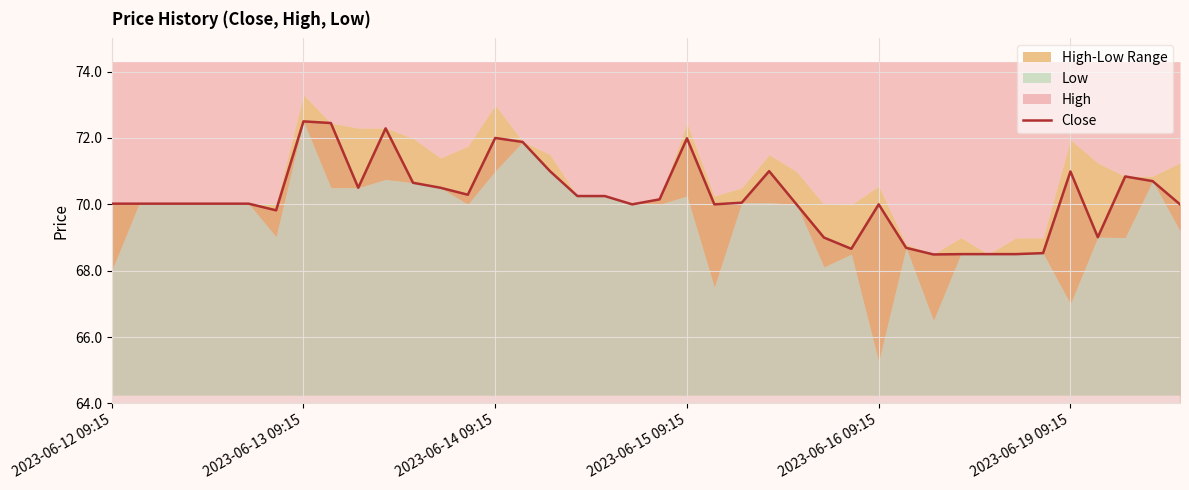

The Close series shows 24.7 at 2023-06-19 09:15. True or false?

False